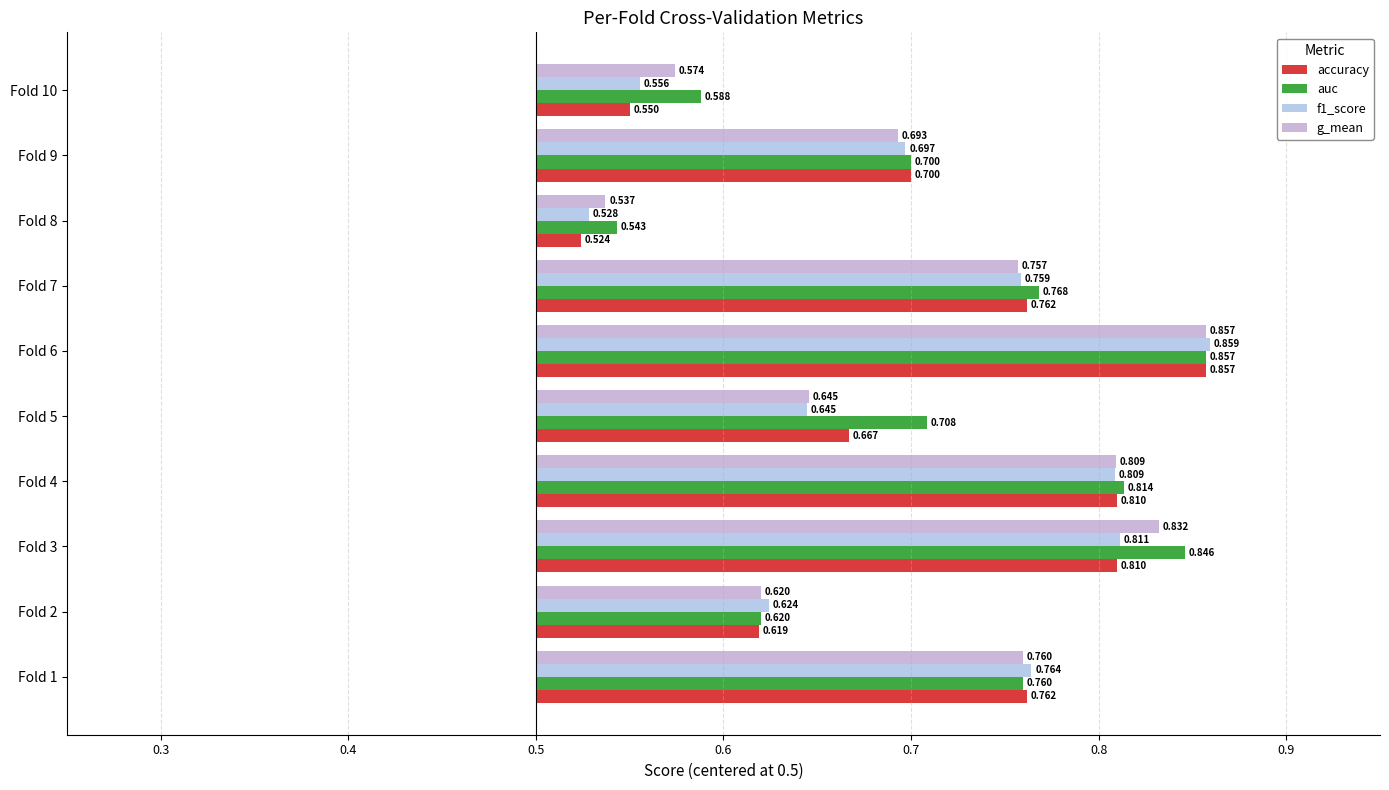

At how many categories does at least one series exceed 0?

10